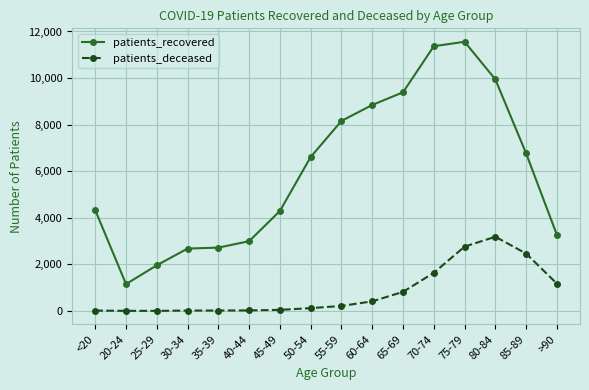

True or false: patients_recovered has more than 0 points higher than both neighbors.

True